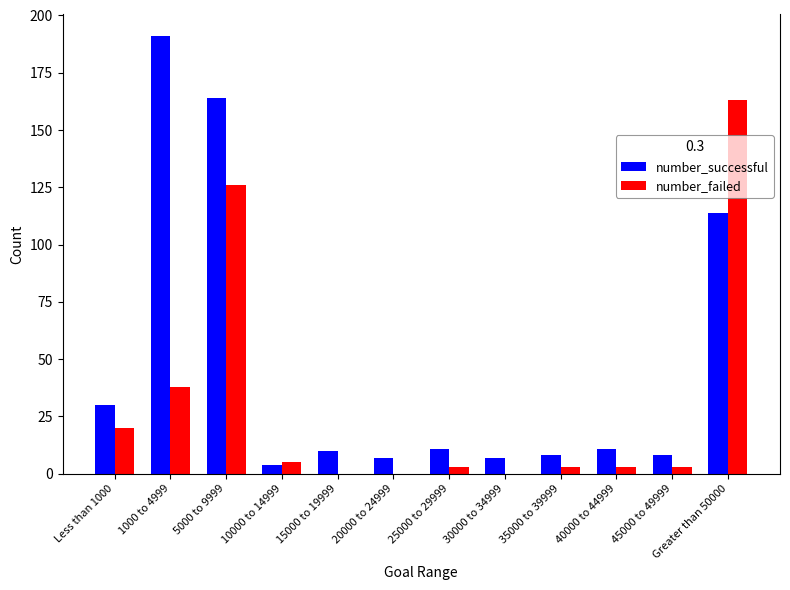

Reading left to right, extract all data points from this chart.

number_successful: Less than 1000=30	1000 to 4999=191	5000 to 9999=164	10000 to 14999=4	15000 to 19999=10	20000 to 24999=7	25000 to 29999=11	30000 to 34999=7	35000 to 39999=8	40000 to 44999=11	45000 to 49999=8	Greater than 50000=114
number_failed: Less than 1000=20	1000 to 4999=38	5000 to 9999=126	10000 to 14999=5	15000 to 19999=0	20000 to 24999=0	25000 to 29999=3	30000 to 34999=0	35000 to 39999=3	40000 to 44999=3	45000 to 49999=3	Greater than 50000=163